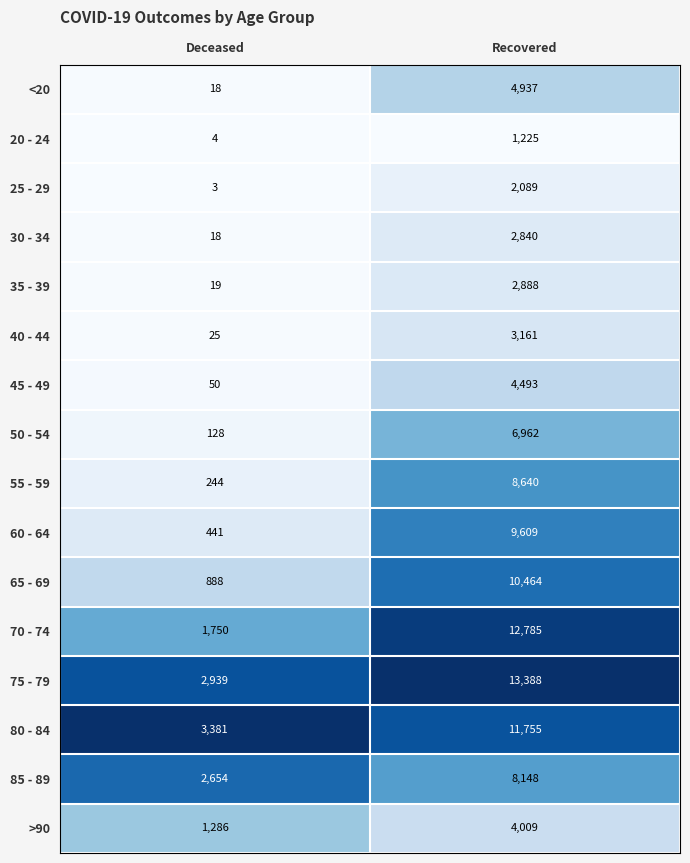

True or false: 75 - 79 has a value of 5249 at Deceased.

False